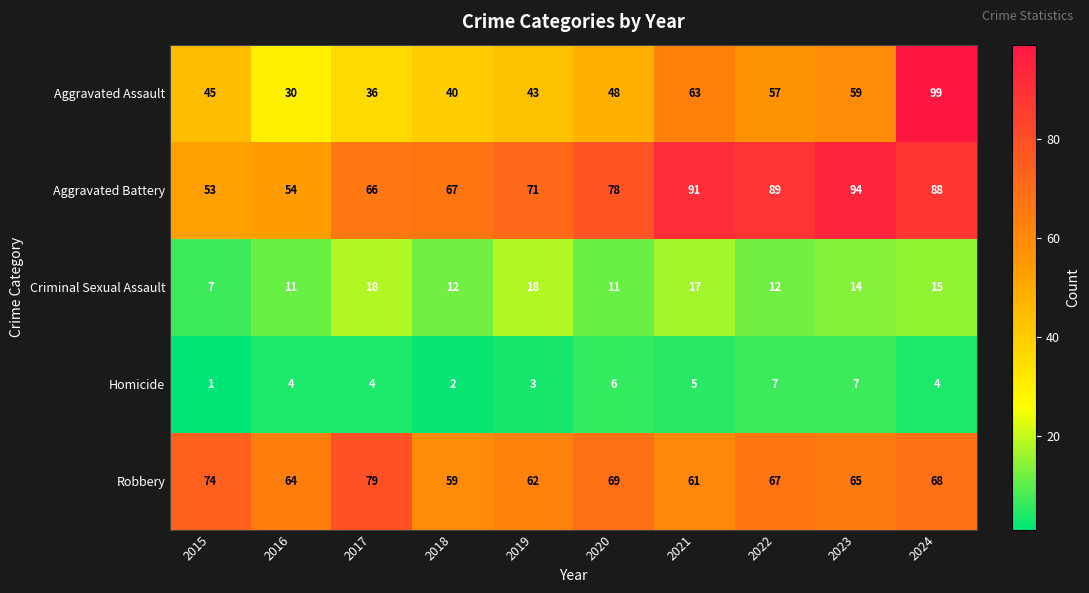

What is the sum of the Criminal Sexual Assault values at 2024 and 2022?

27